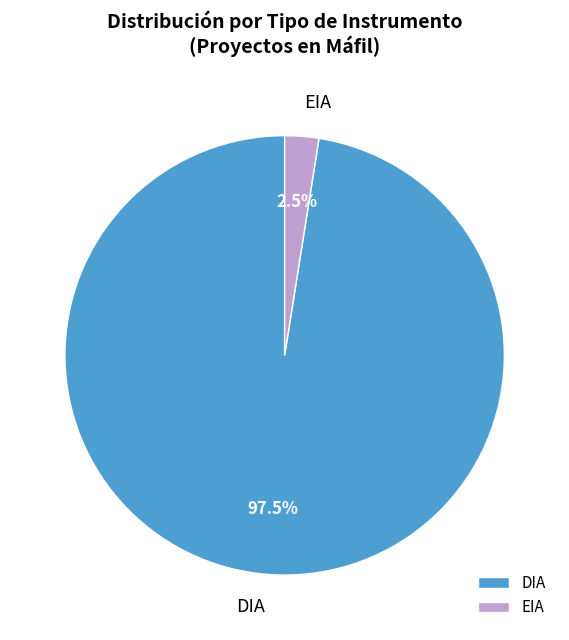

Count the number of slices in the pie.

2